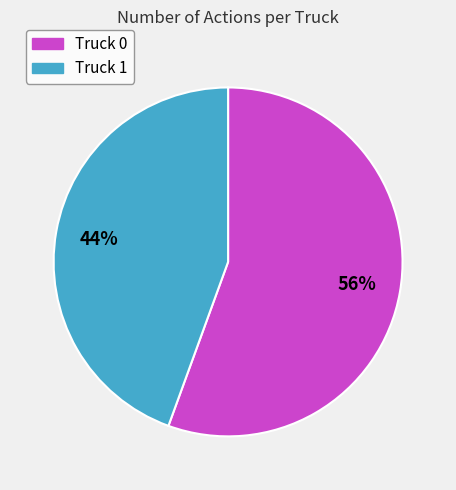

To the nearest percent, what is the combined percentage of Truck 0 and Truck 1?

100%